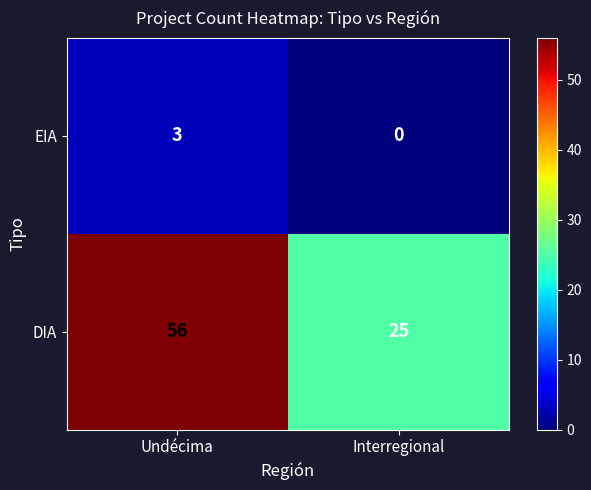

True or false: DIA has a value of 36 at Interregional.

False